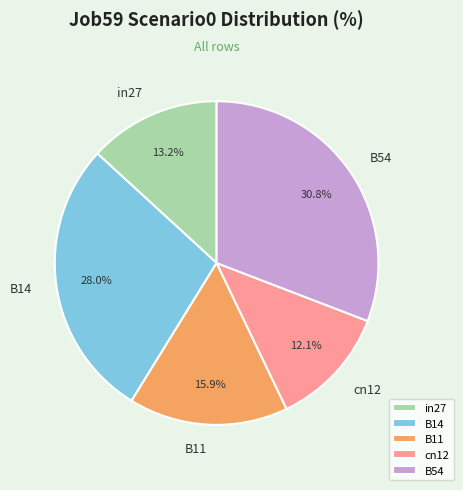

Does any single category account for the majority?

No